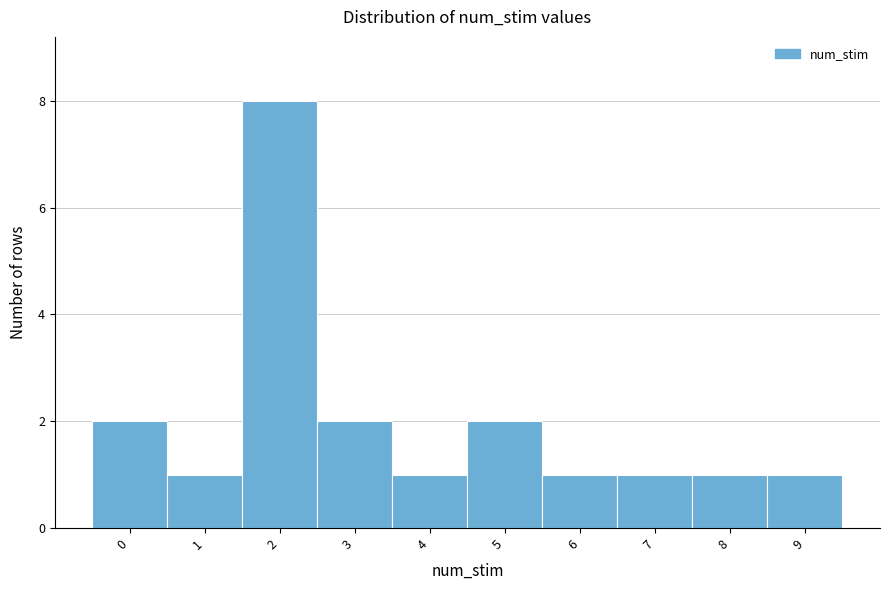

Over which range of the x-axis is the bar tallest?

1.5 to 2.5